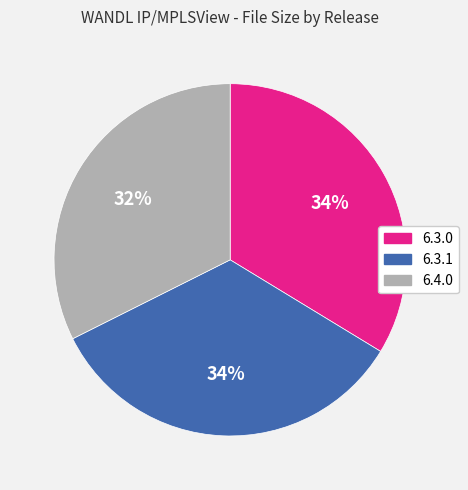

Is there a majority slice in this chart?

No